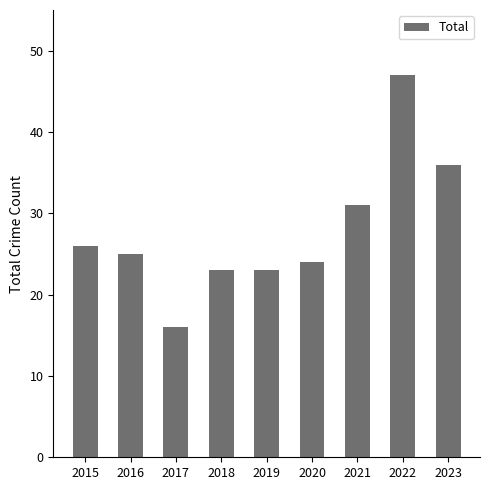

What is the average value?

28